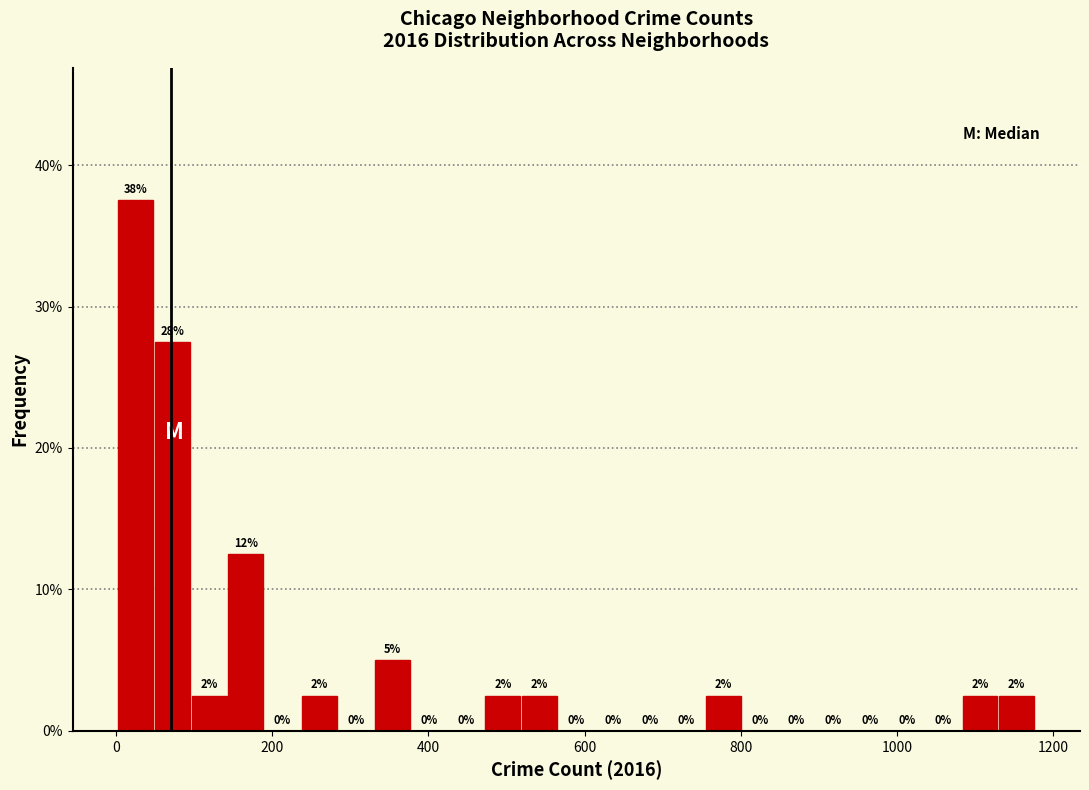

Read against the x-axis, roughly where is the centre of the tallest bar?

20